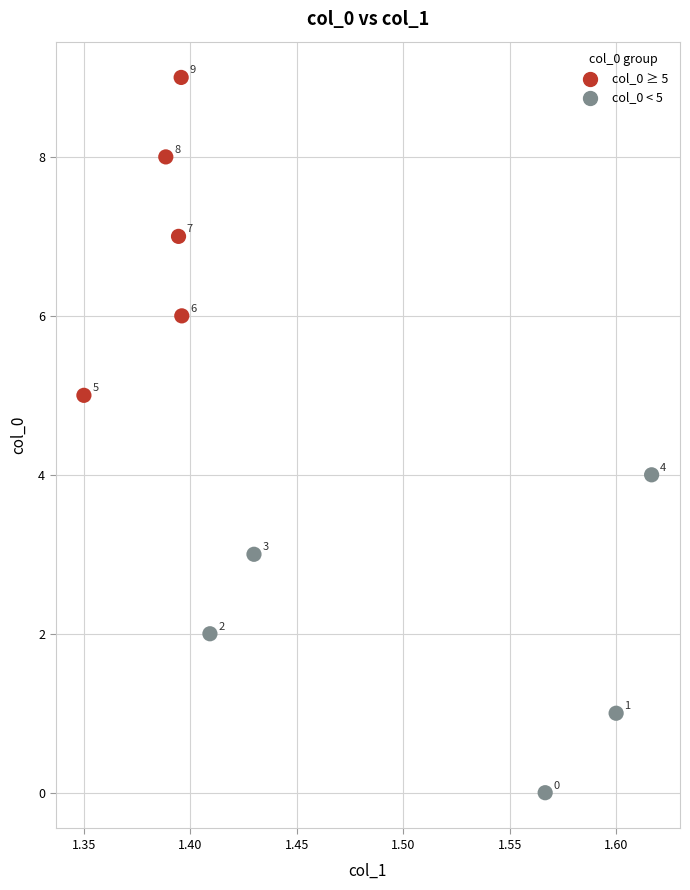

What Y value in the scatter plot is closest to 4?

4